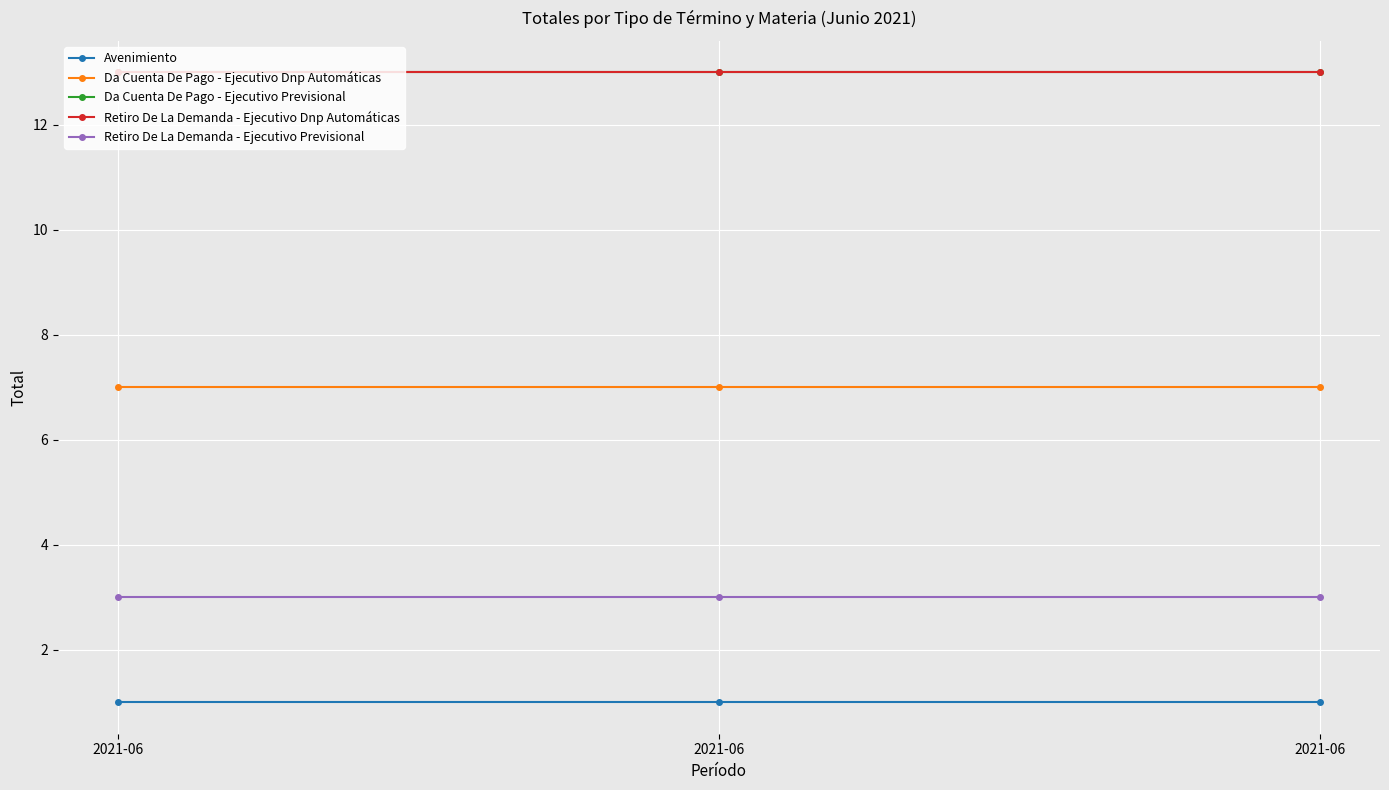

Reading left to right, extract all data points from this chart.

Avenimiento: 1	1	1
Da Cuenta De Pago - Ejecutivo Dnp Automáticas: 7	7	7
Da Cuenta De Pago - Ejecutivo Previsional: 13	13	13
Retiro De La Demanda - Ejecutivo Dnp Automáticas: 13	13	13
Retiro De La Demanda - Ejecutivo Previsional: 3	3	3